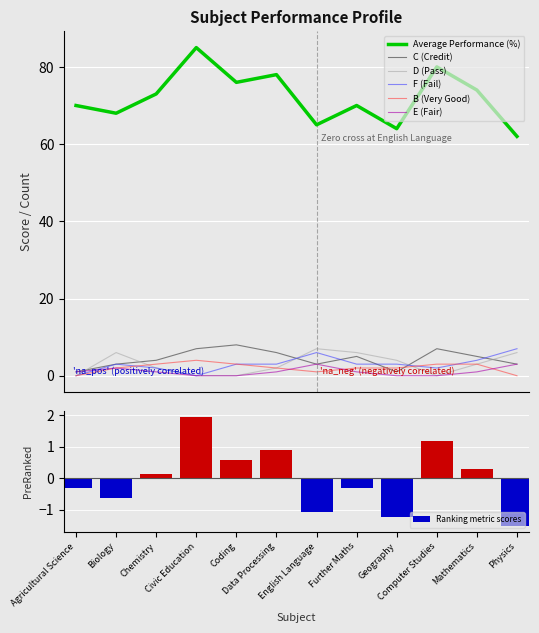

At which label is E (Fair) closest to 1?

Agricultural Science